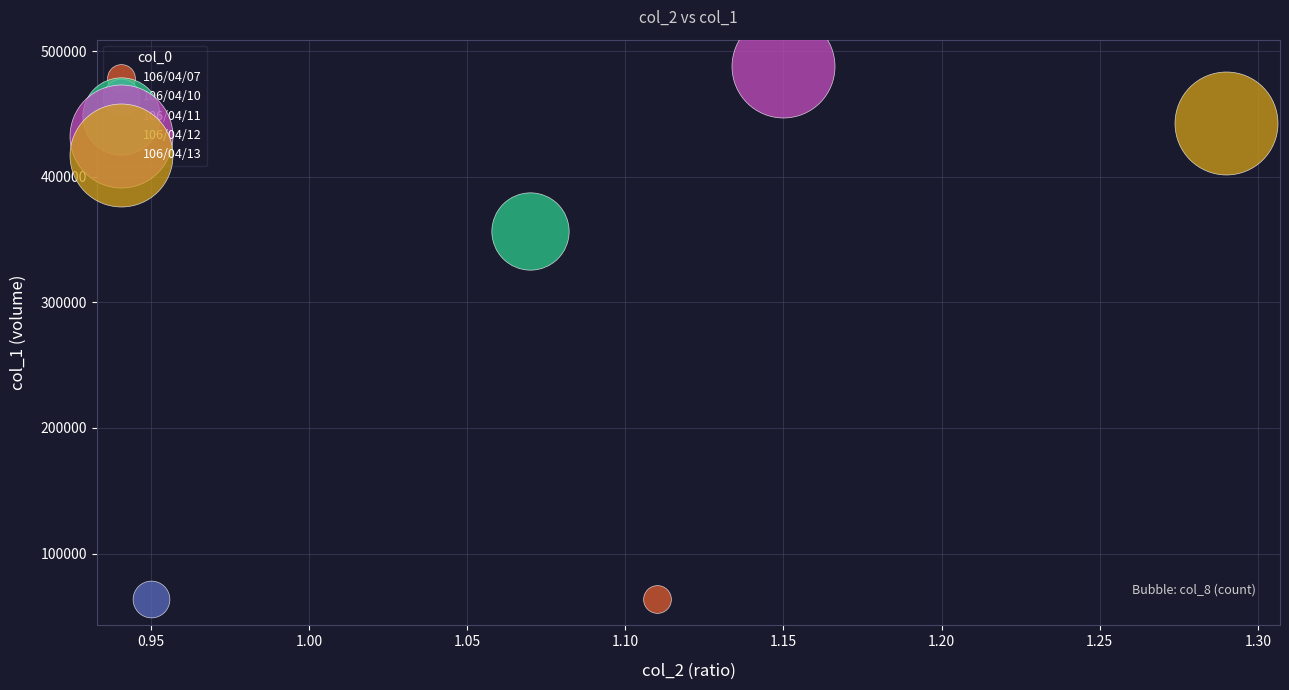

What are all the series names shown in the legend?

106/04/07, 106/04/10, 106/04/11, 106/04/12, 106/04/13